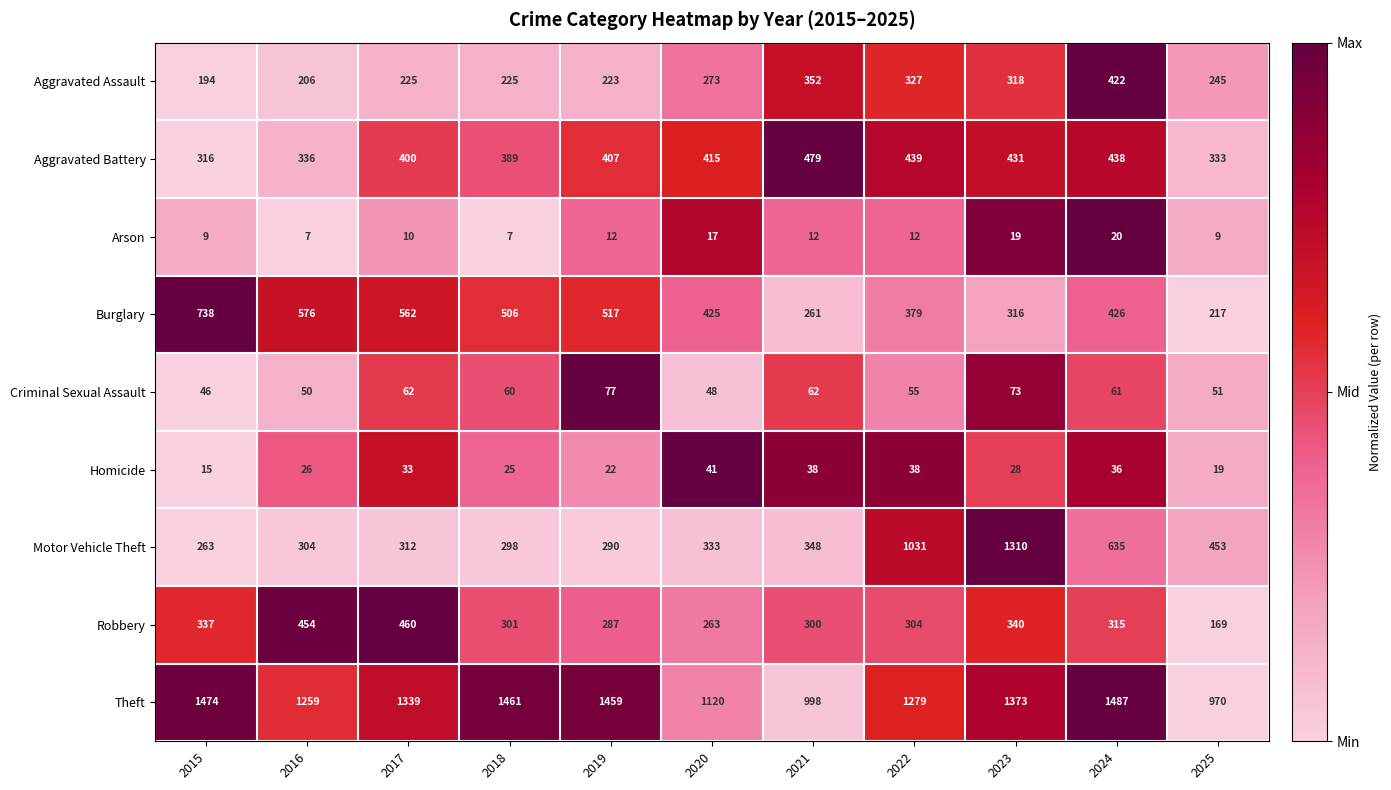

What is the sum of all Burglary values?

4923